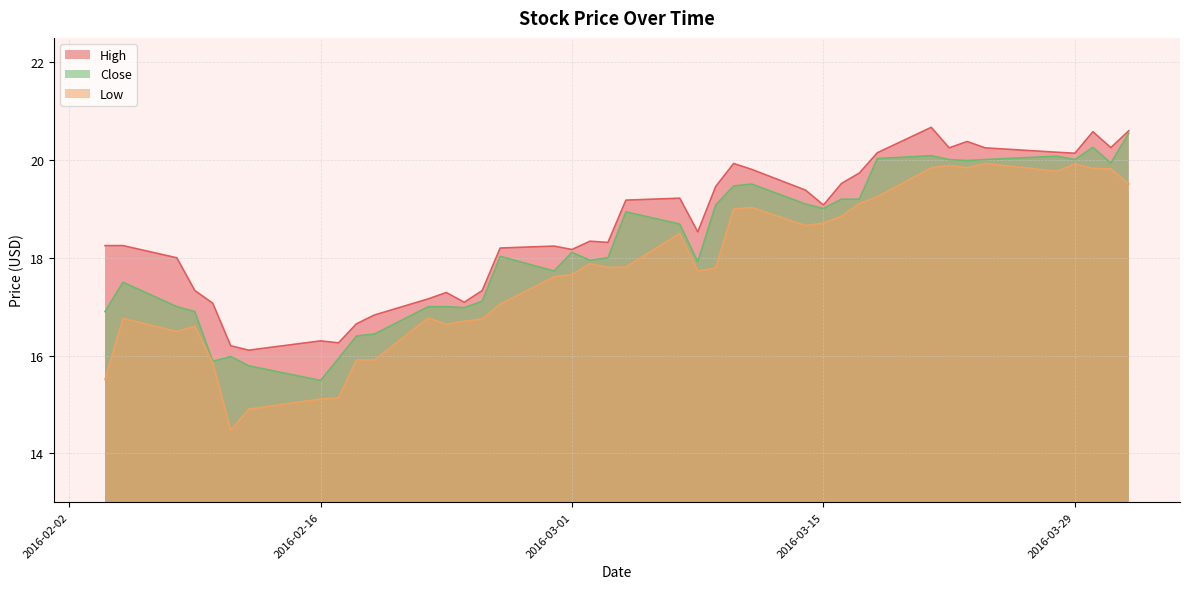

What are all the series names shown in the legend?

High, Close, Low